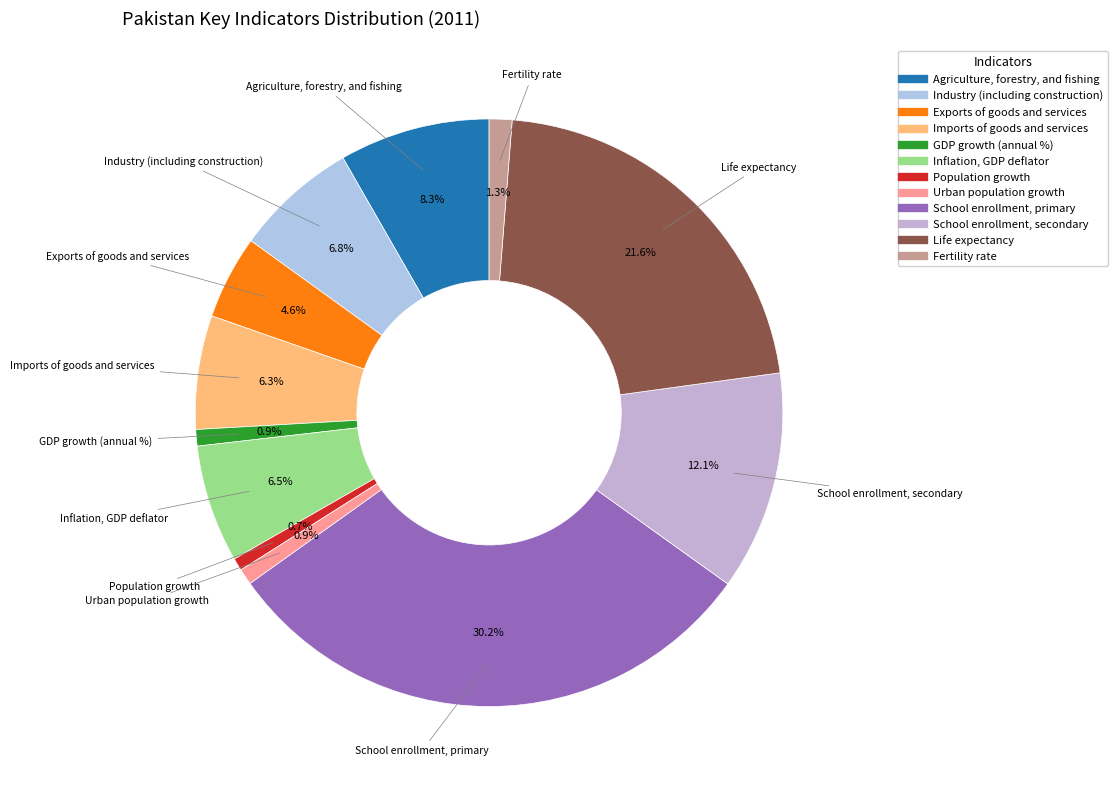

Approximately how many times larger is the value at Life expectancy compared to Agriculture, forestry, and fishing?

2.6